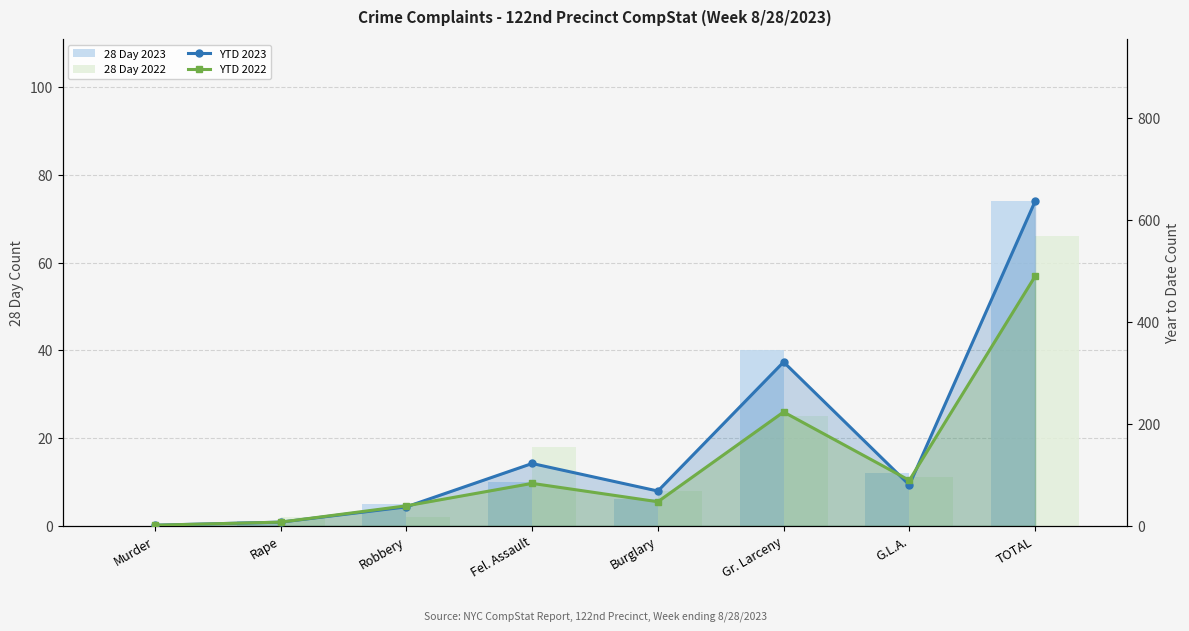

What is the label of the 7th bar from the right?

Rape